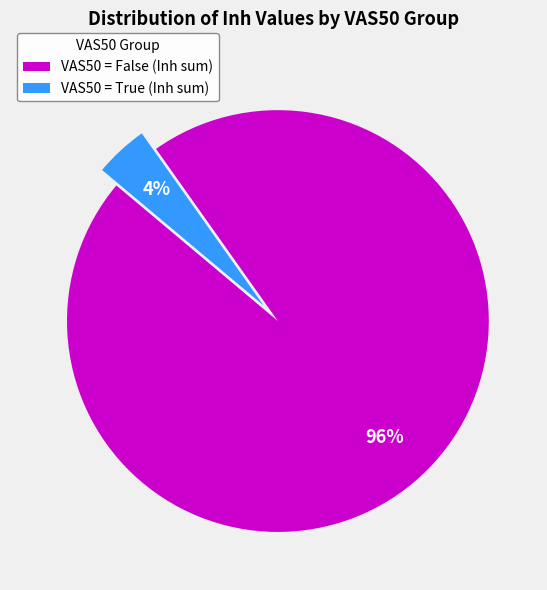

Do VAS50 = True (Inh sum) and VAS50 = False (Inh sum) together represent more than half of the pie?

Yes